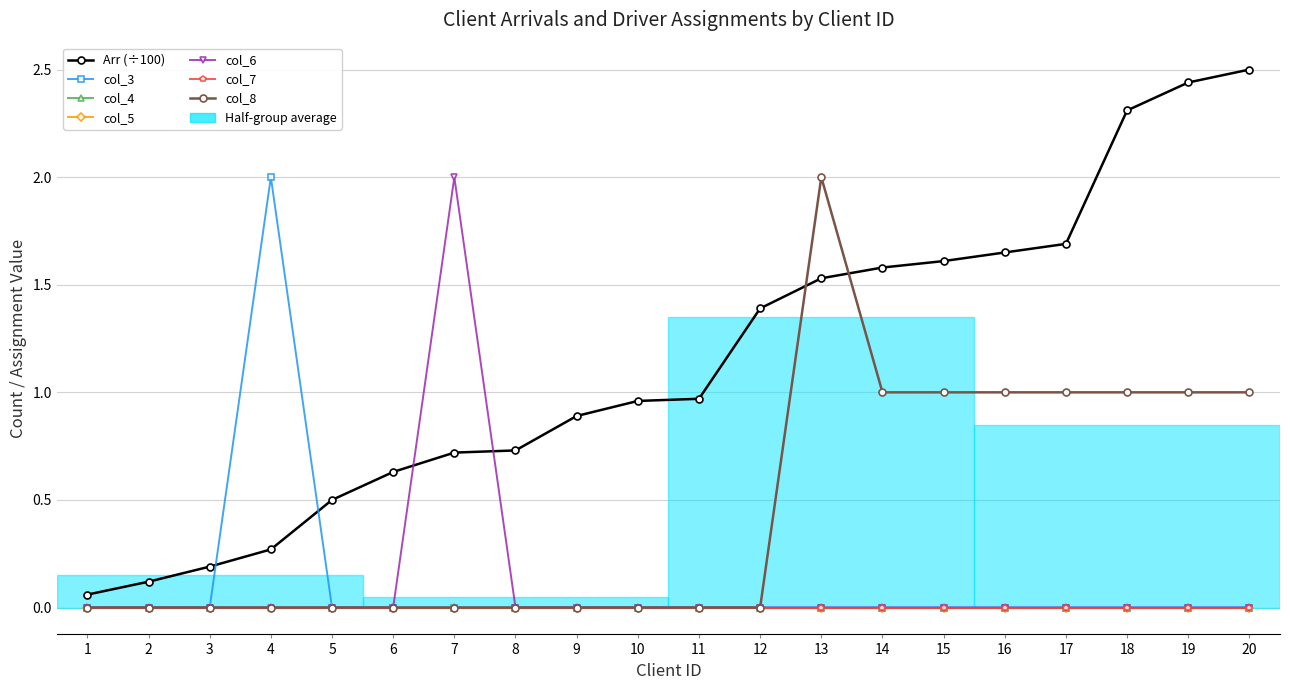

What is the average value of the col_8 series?

0.5